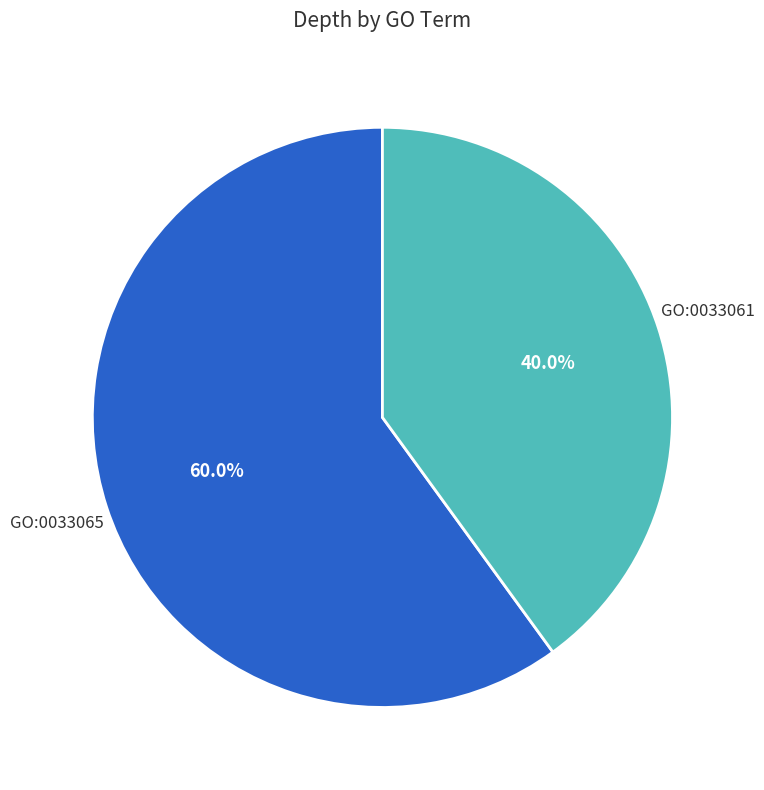

Does any single category account for the majority?

Yes